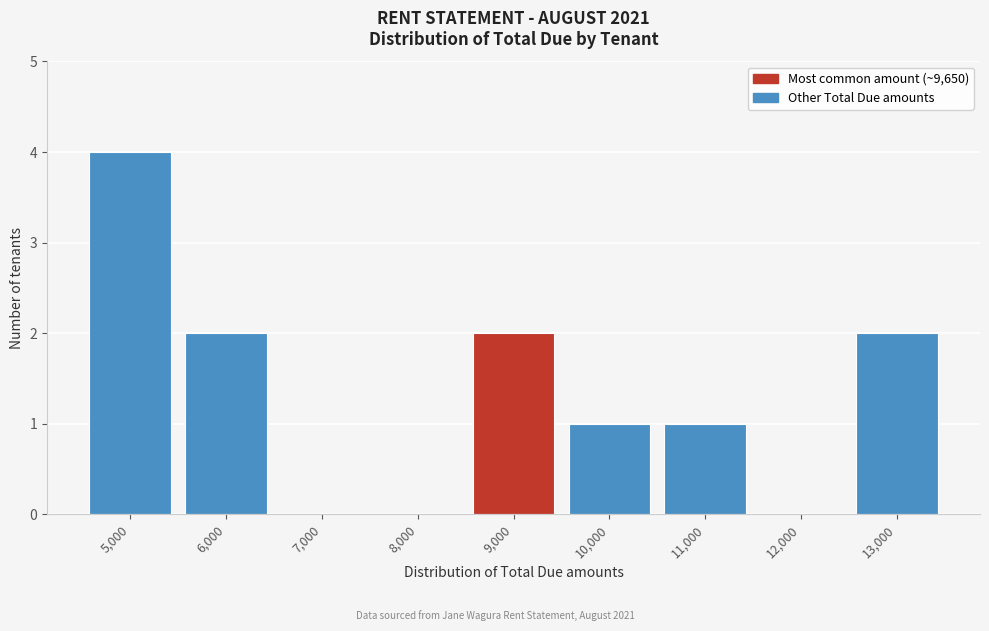

Reading left to right, extract all data points from this chart.

5,000=4	6,000=2	7,000=0	8,000=0	9,000=2	10,000=1	11,000=1	12,000=0	13,000=2